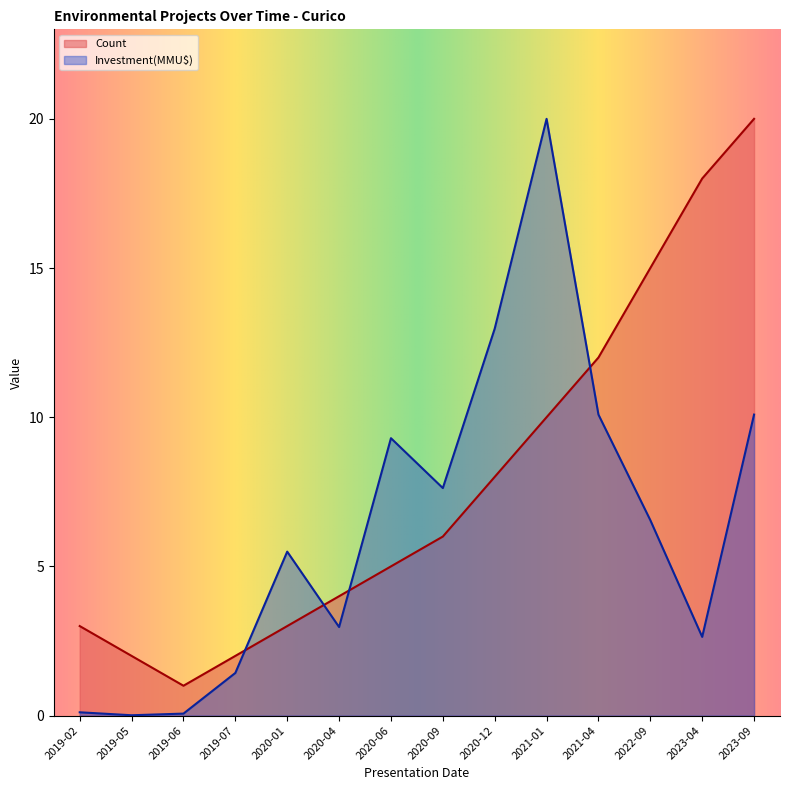

How many data points in Count are above 6?

6